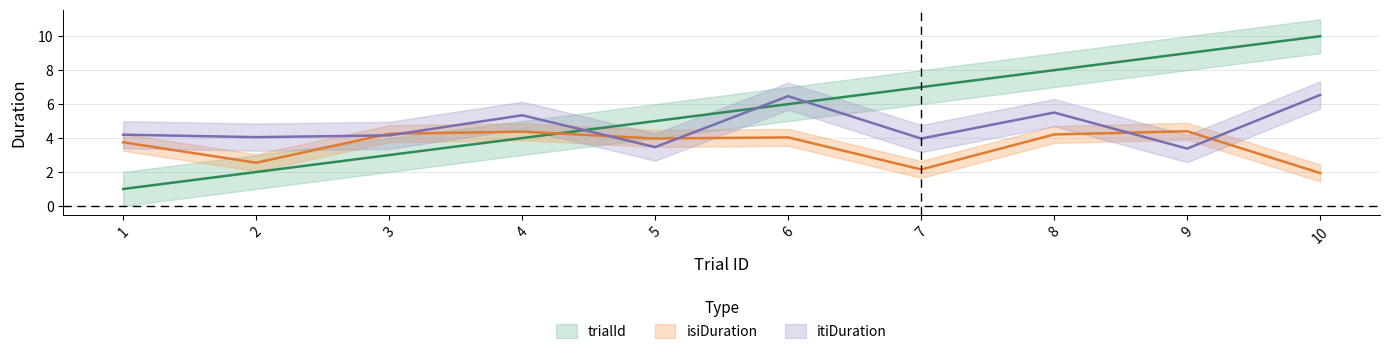

What is the difference between the second highest and minimum values in the itiDuration series?

3.1